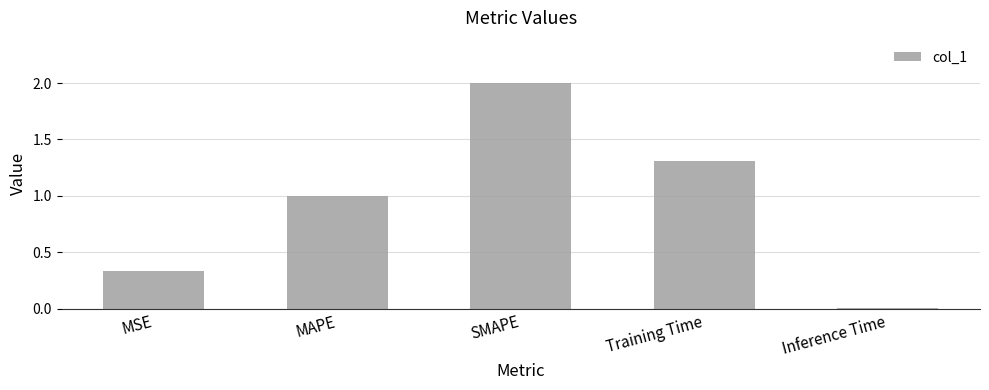

What is the greatest value displayed?

2.0